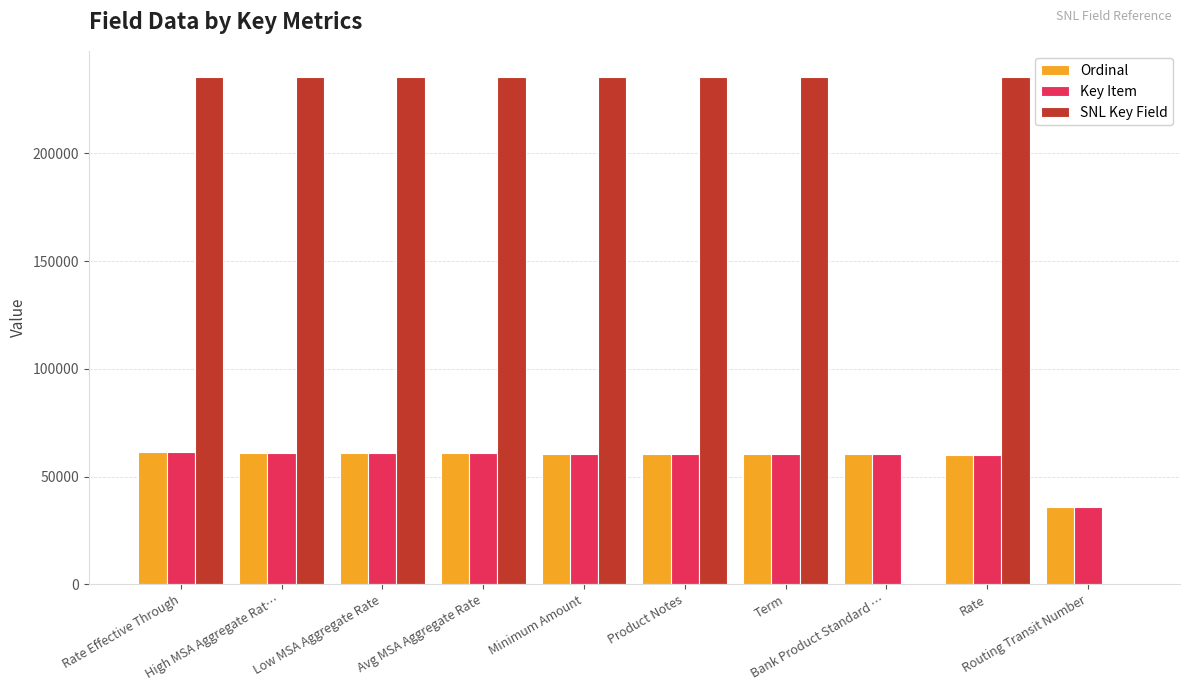

Is it true that SNL Key Field equals 373447 at Product Notes?

False